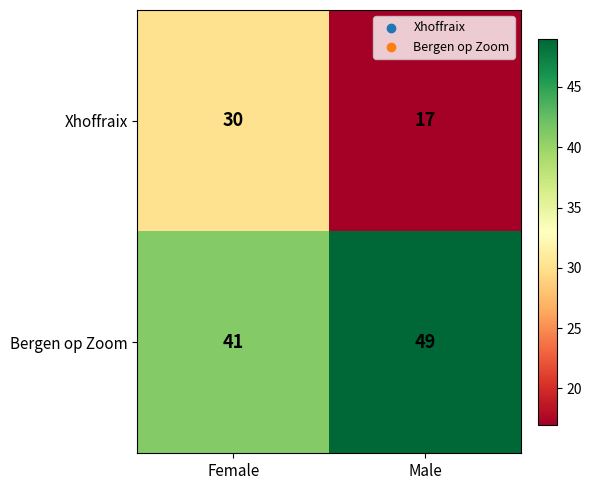

How many distinct data groups are displayed?

2